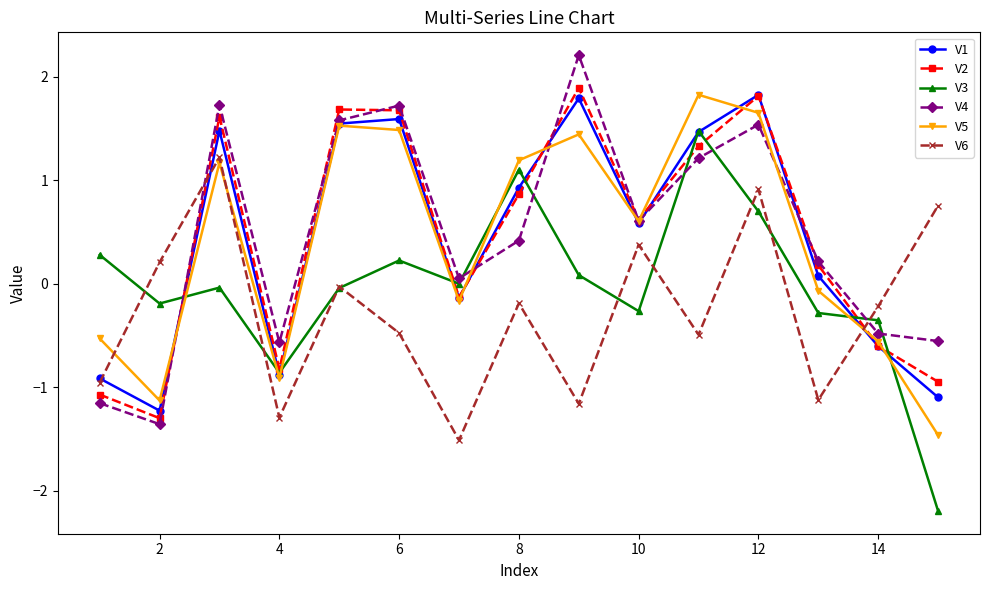

True or false: V6 has more than 1 points higher than both neighbors.

True